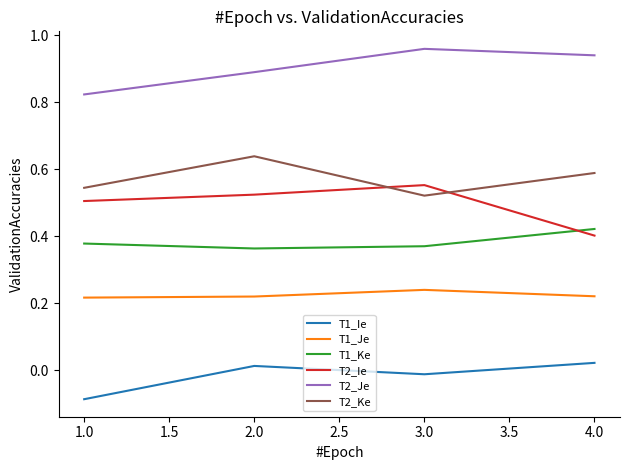

At which label does T2_Ie reach its minimum?

4.0